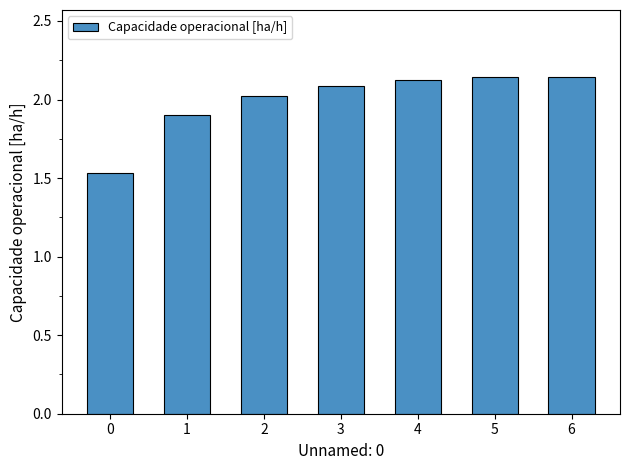

Is it true that the value at 3 is 2.1?

True